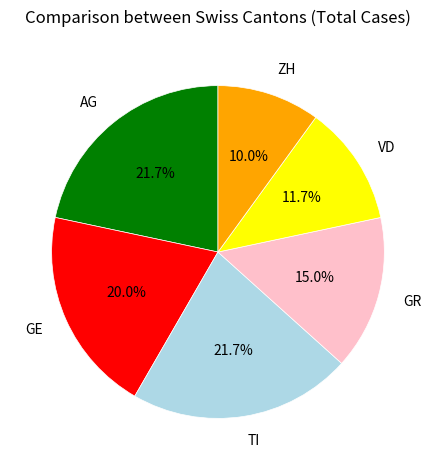

Which slice is the smallest?

ZH